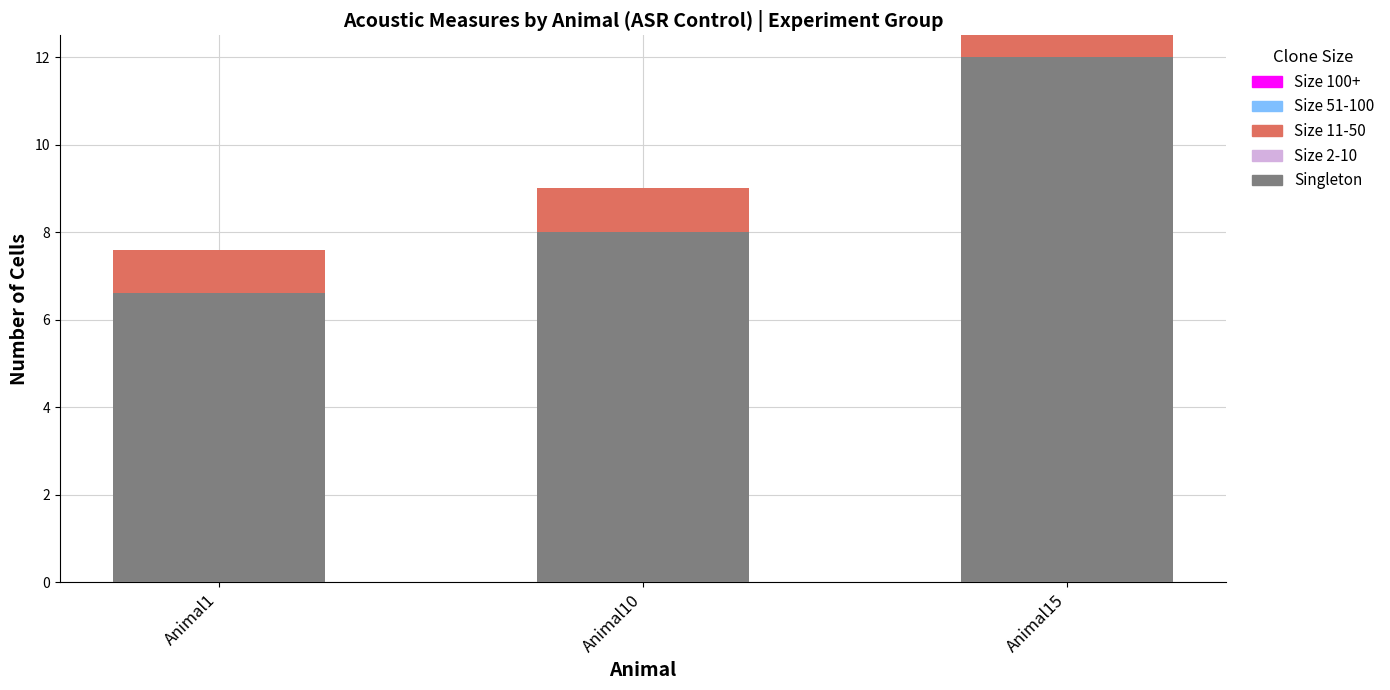

What is the total value across all series at Animal10?

9.0